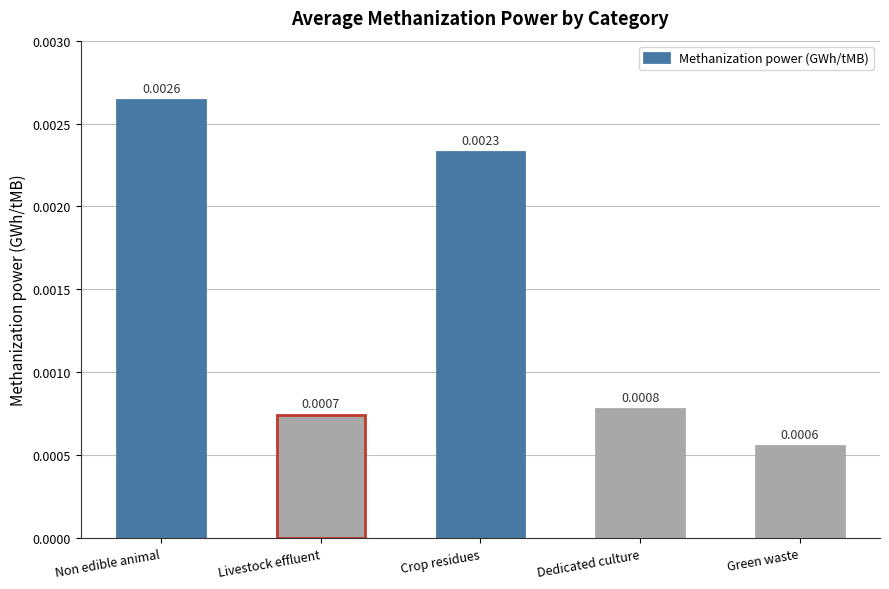

List the labels in order of value, largest first.

Non edible animal, Crop residues, Dedicated culture, Livestock effluent, Green waste